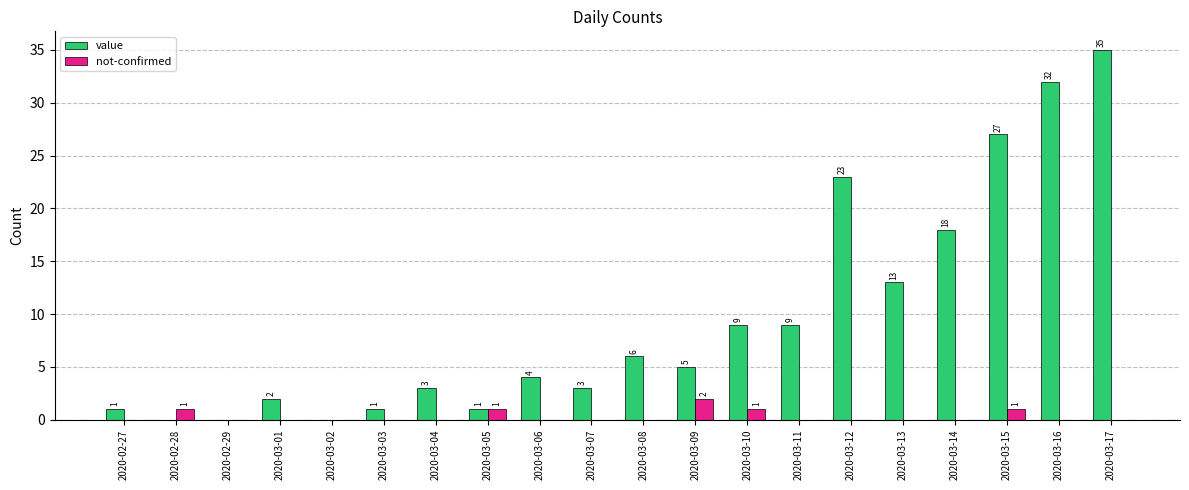

Which category has the highest value in the not-confirmed series?

2020-03-09